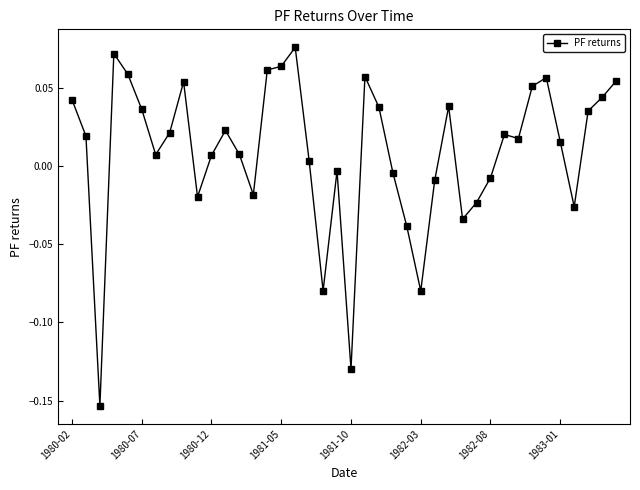

Does the chart display data point markers on the line(s)?

Yes